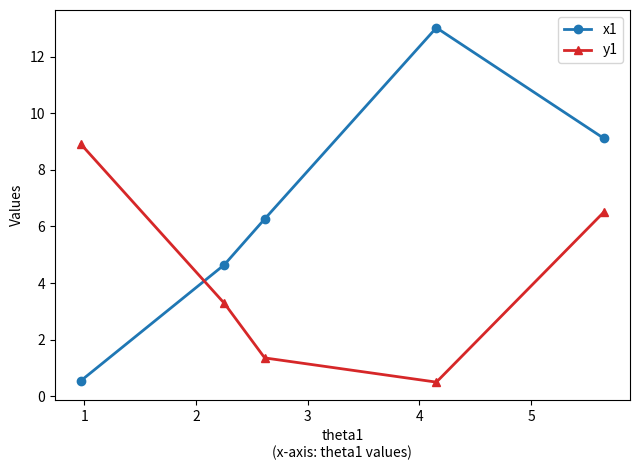

What is the value of the x1 point at the 4th from the left?

13.0